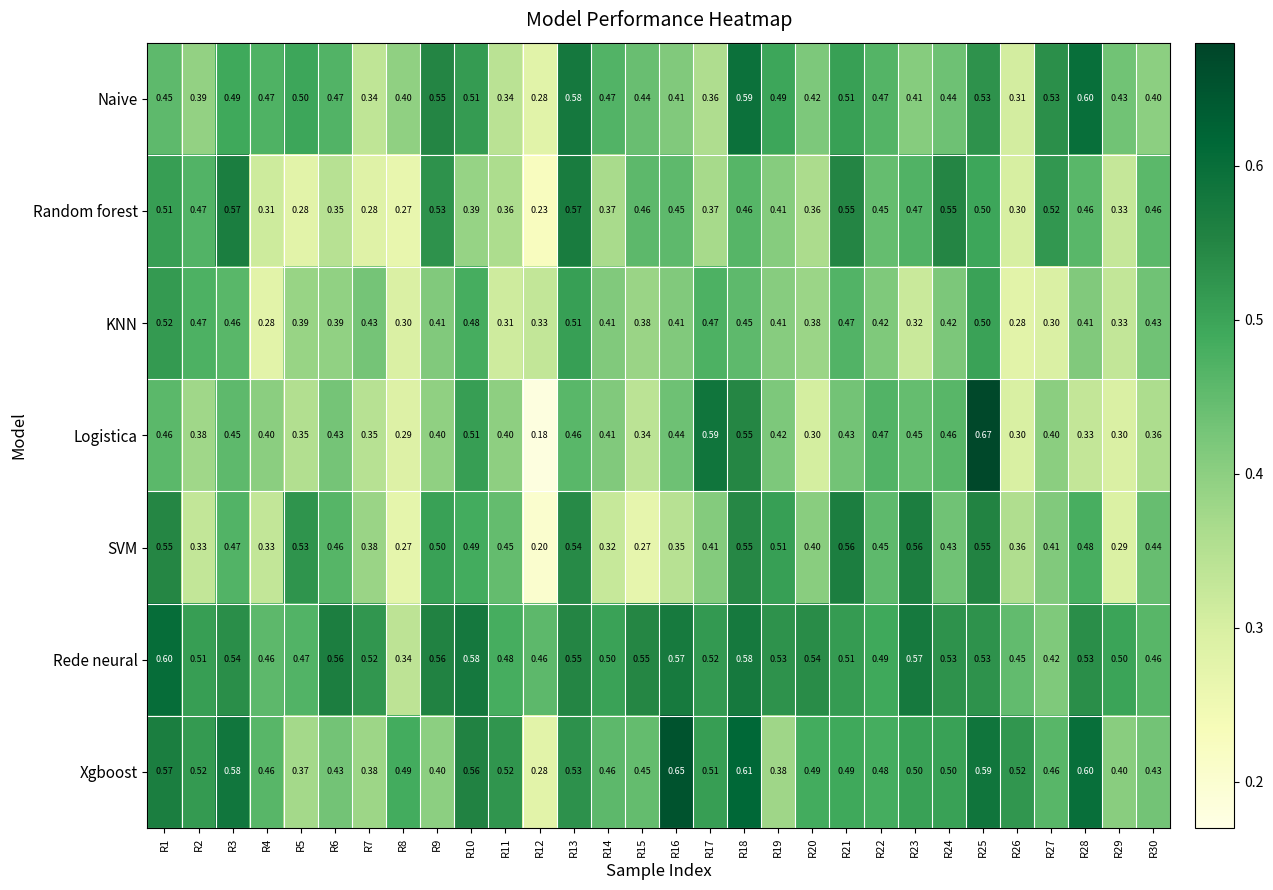

Which series has the largest range (max minus min)?

Logistica